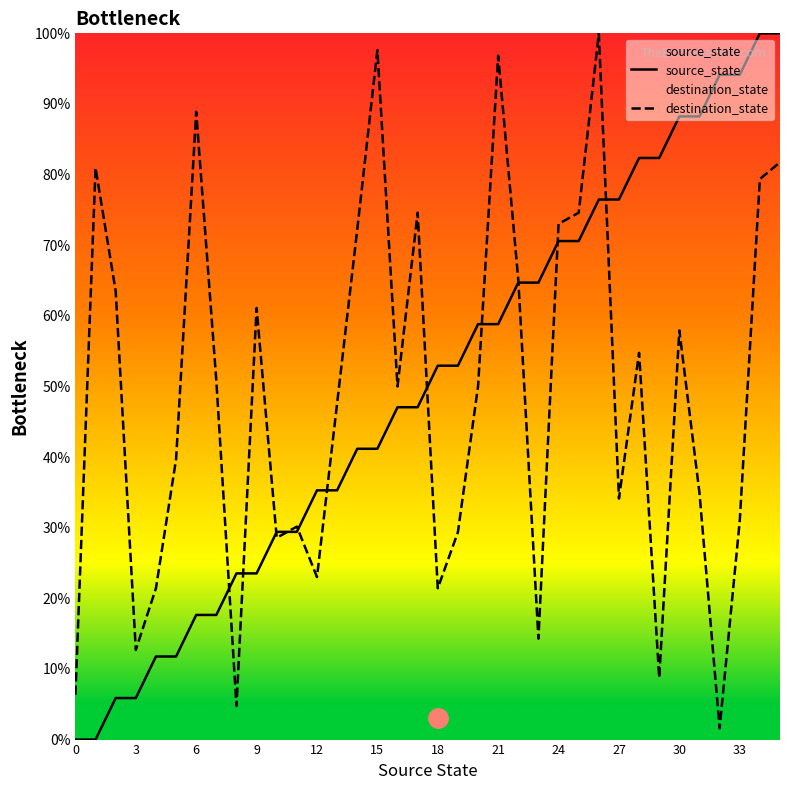

What is the spread (max minus min) of values at 22?

0.4